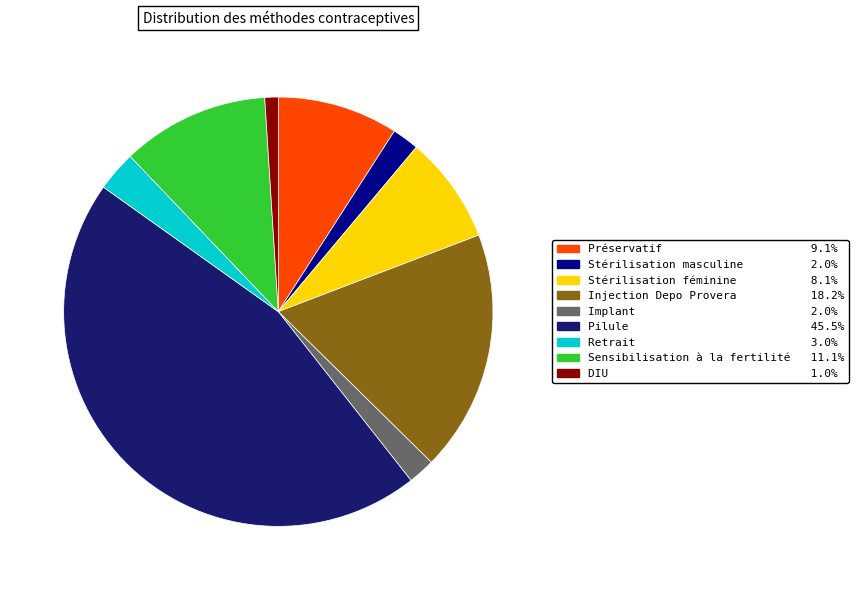

Between Retrait and Sensibilisation à la fertilité, which is larger?

Sensibilisation à la fertilité